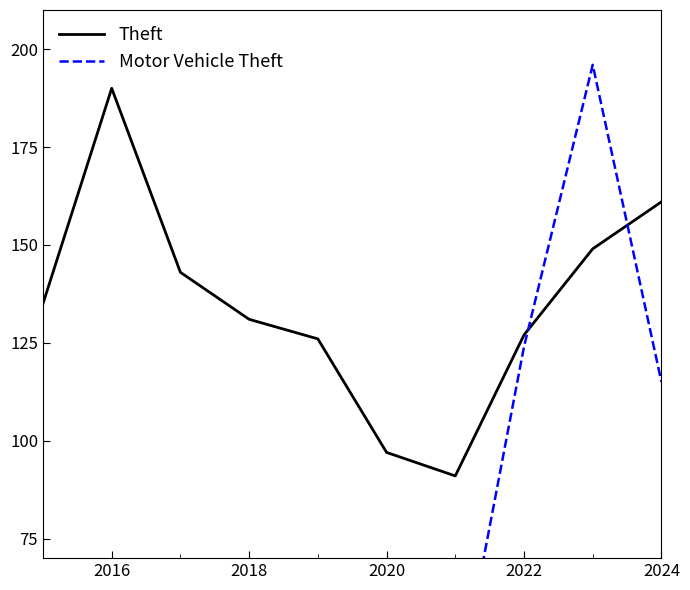

What is the maximum value for Theft?

190